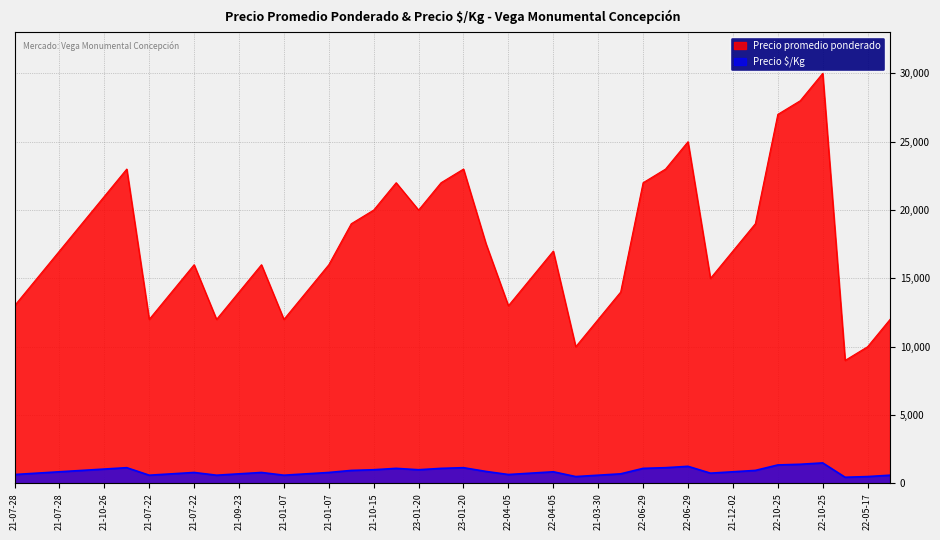

What is the label of the 10th point from the right?

22-06-29